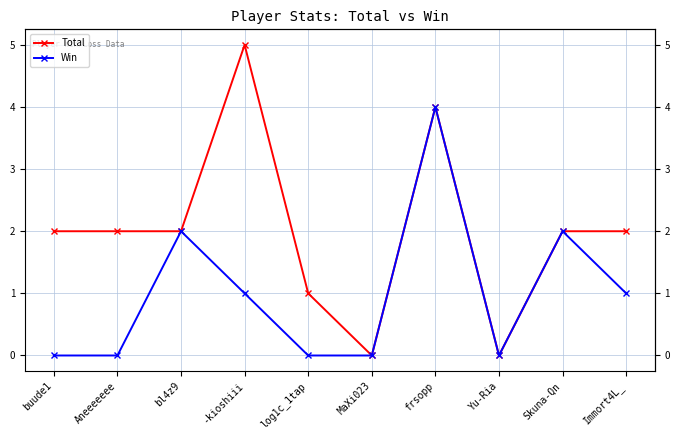

What is the highest value of the Win series?

4